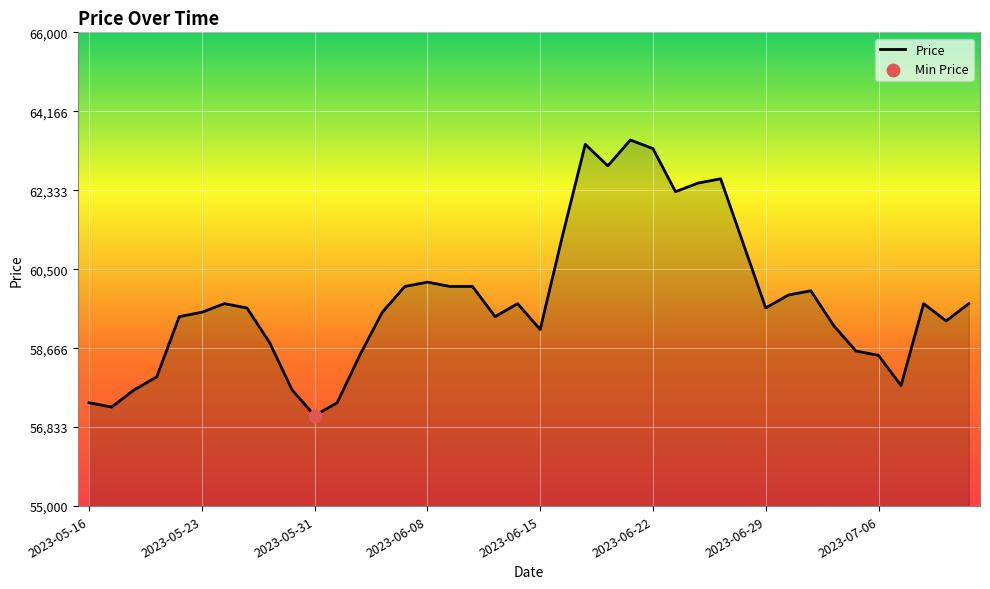

What is the minimum value shown in the chart?

57100